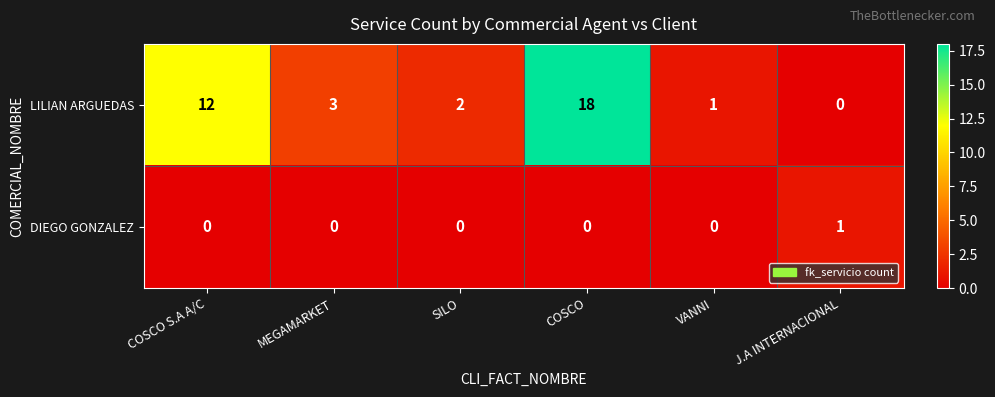

Which series changed the most between MEGAMARKET and COSCO?

LILIAN ARGUEDAS